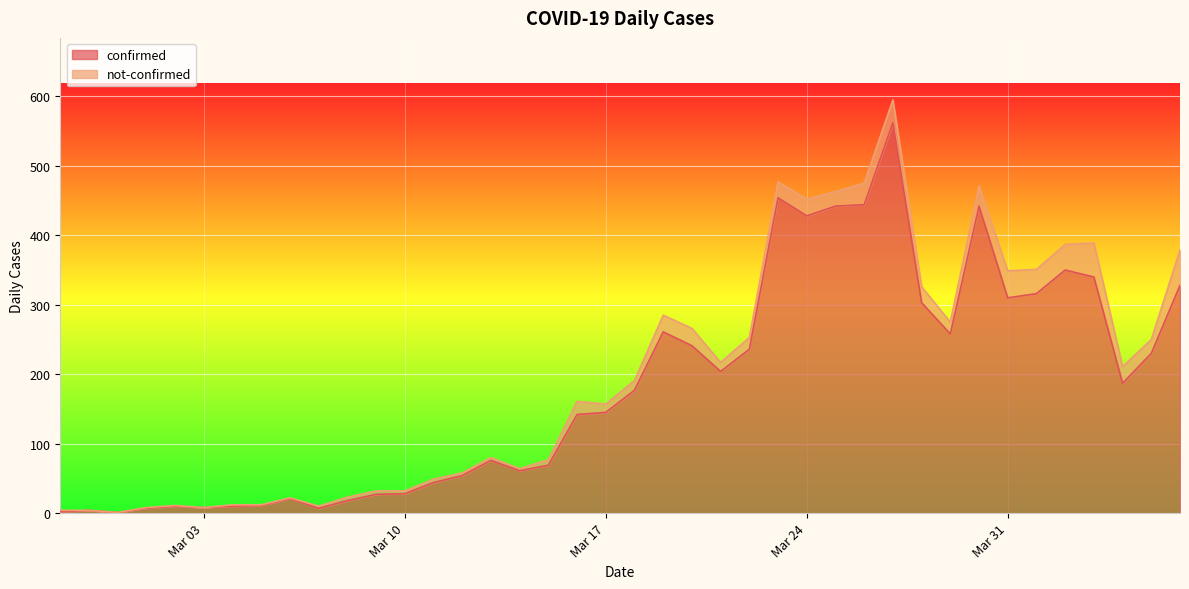

What is the highest value of the confirmed series?

562